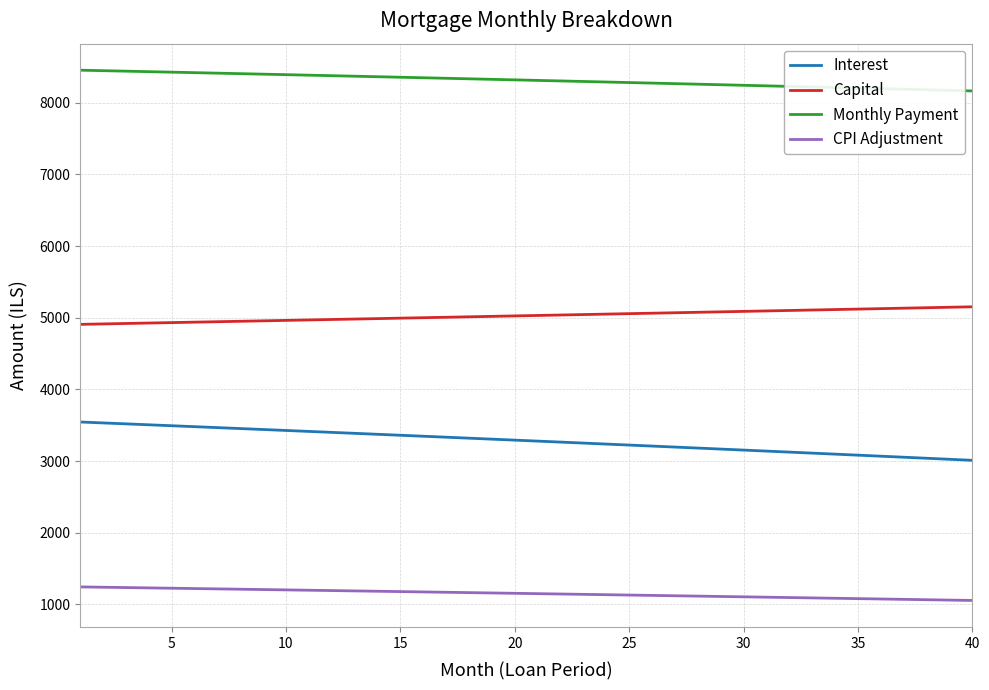

What is the minimum value for Capital?

4908.1